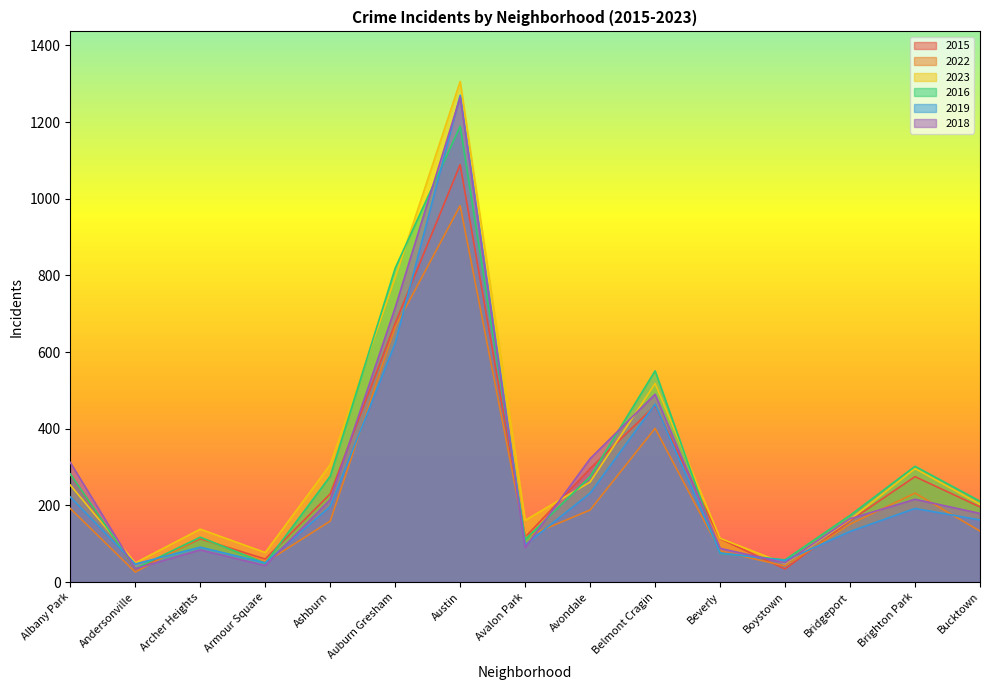

At which category does 2022 reach its first local peak?

Archer Heights